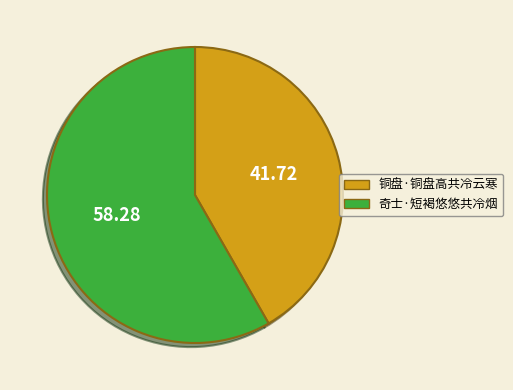

How many segments does this pie chart have?

2